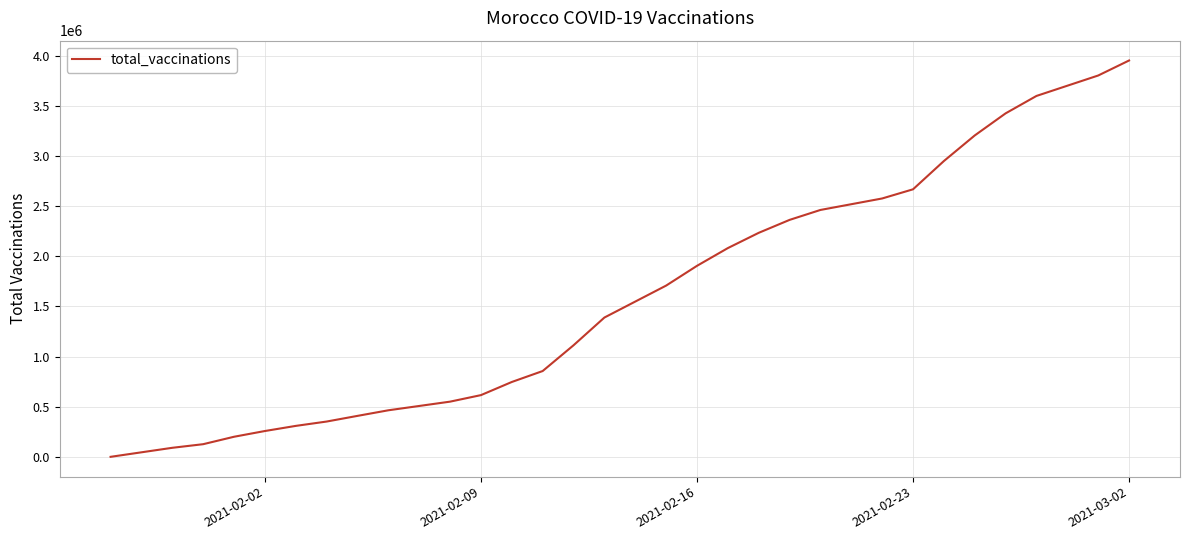

What is the difference between the maximum and minimum values?

3951325